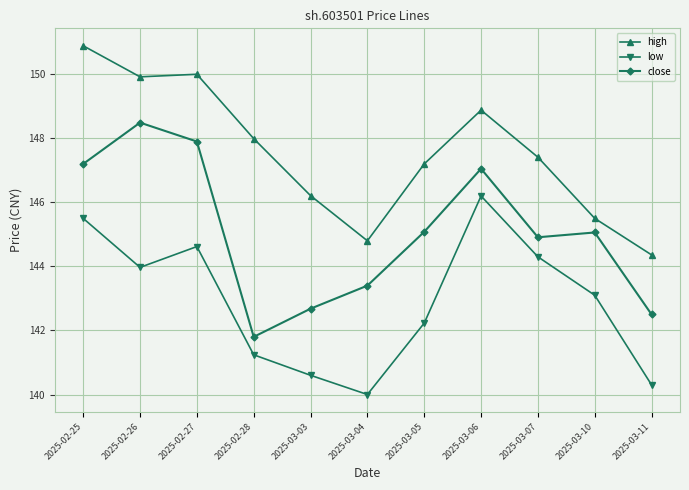

In close, how many points are higher than both neighbors (excluding endpoints)?

3